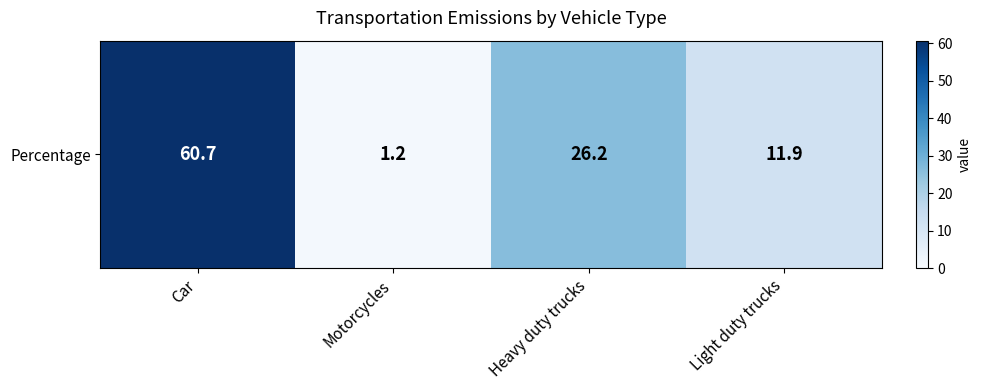

What is the greatest value displayed?

60.7